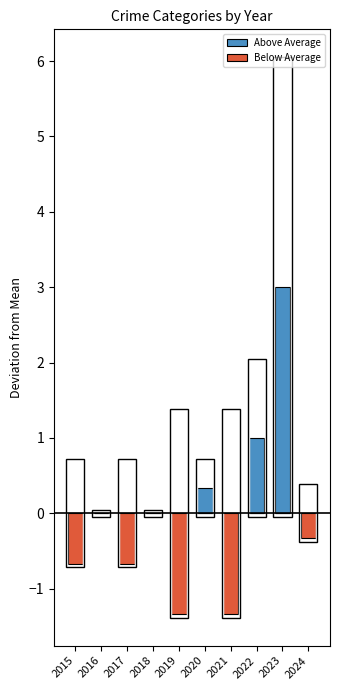

At which label does Above Average reach its minimum?

2015